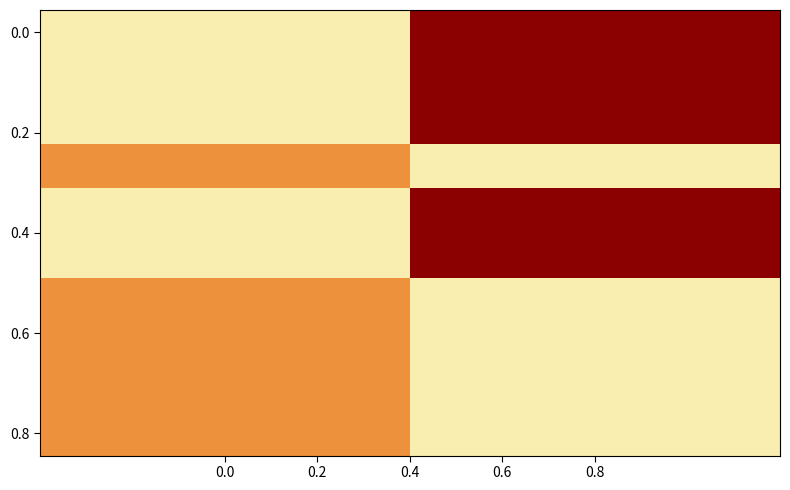

At how many categories does at least one series exceed 3?

1